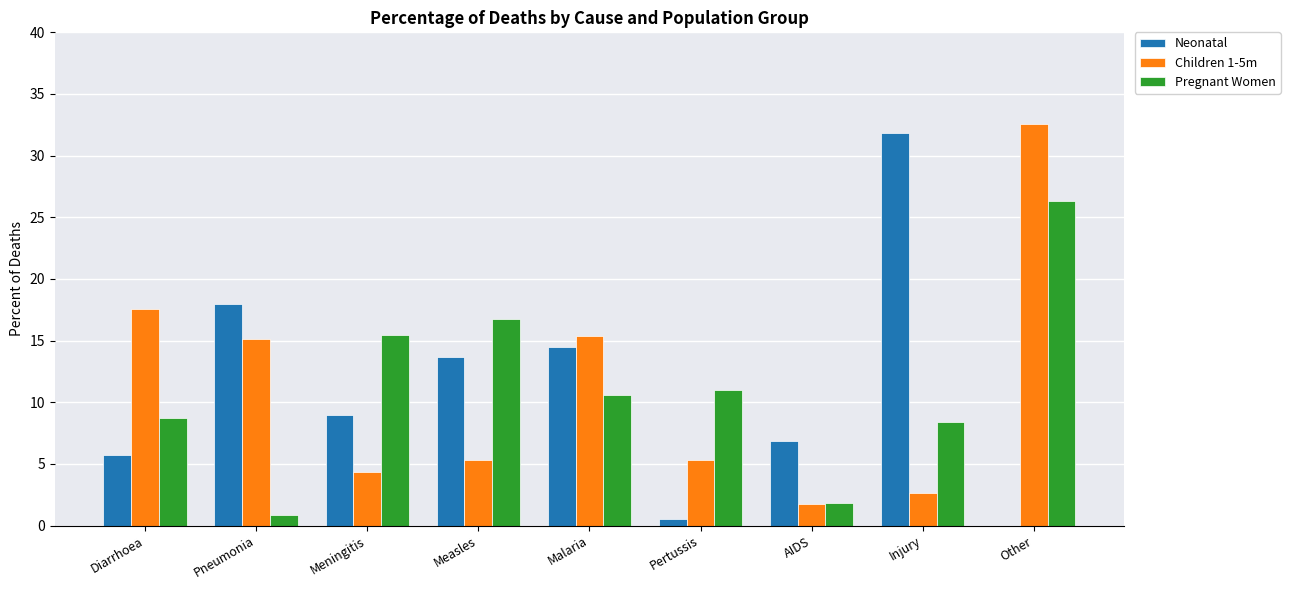

What are all the series names shown in the legend?

Neonatal, Children 1-5m, Pregnant Women